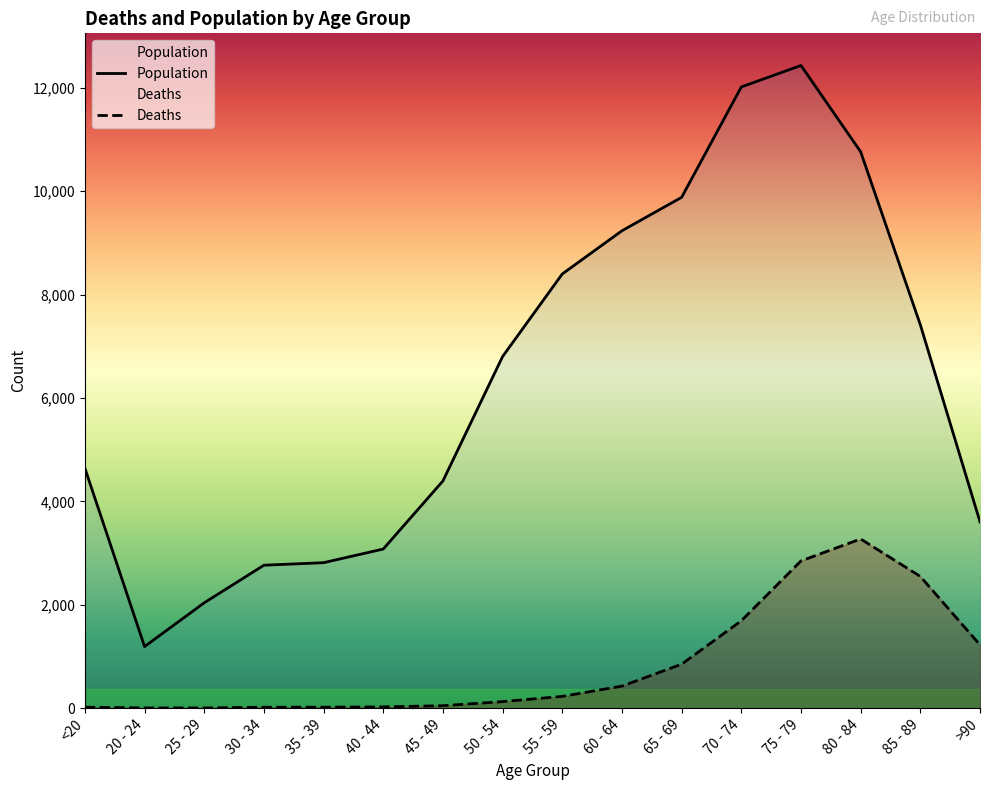

What is the label of the 16th point from the left?

>90